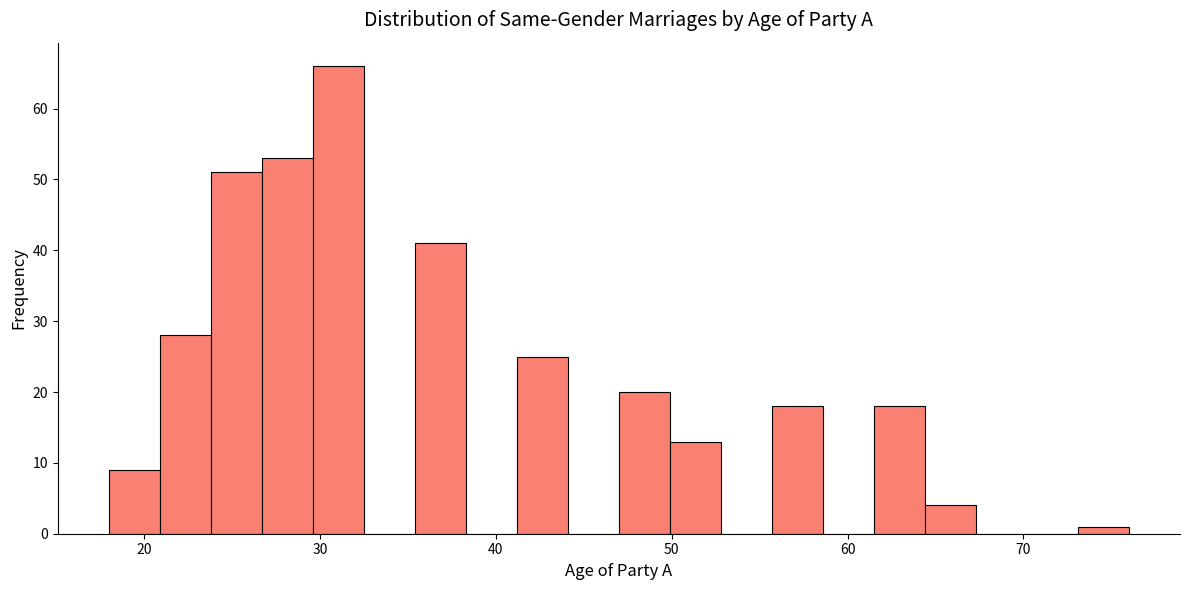

Around what value on the x-axis is the tallest bar? Give the approximate position of its centre, as read against the axis.

31